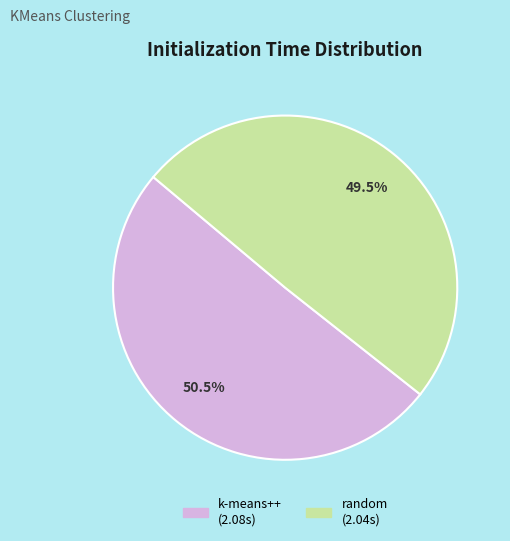

Is there a majority slice in this chart?

Yes